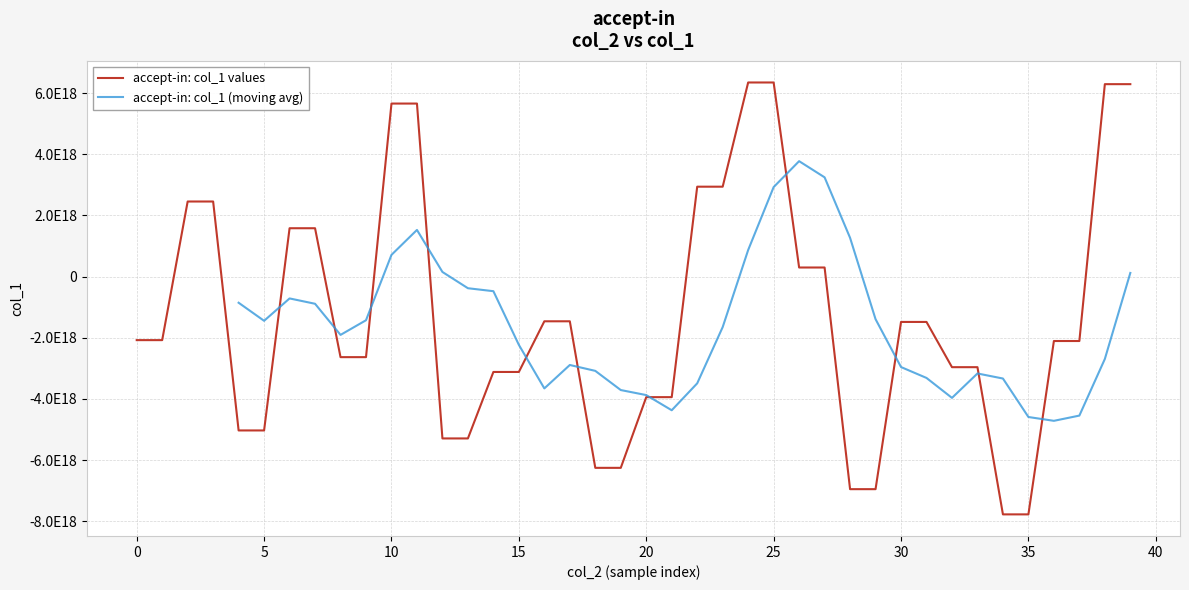

True or false: there are more than 0 points higher than both neighbors.

False